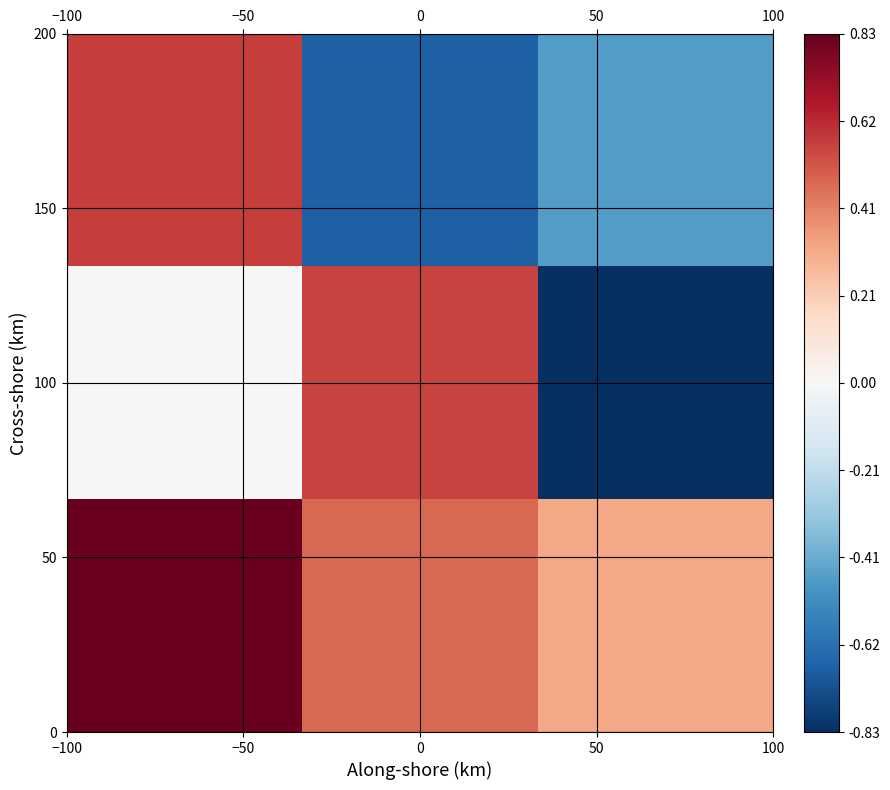

What is the maximum value shown in the chart?

0.8